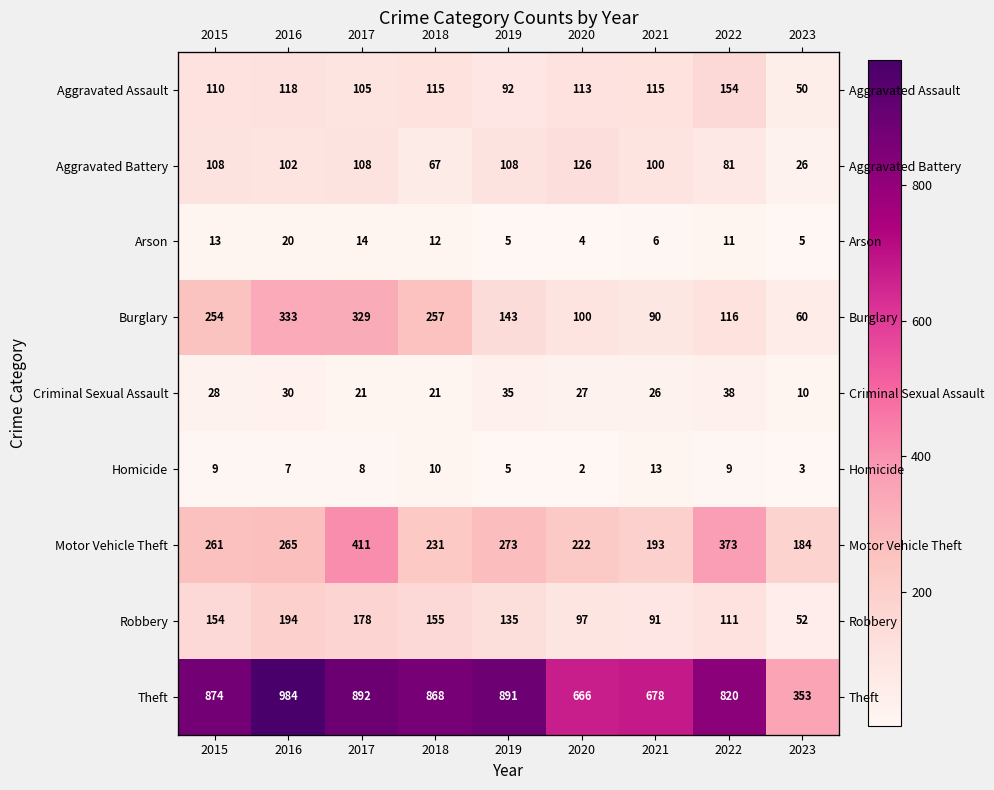

Between 2021 and 2022, which series saw the biggest shift?

Motor Vehicle Theft